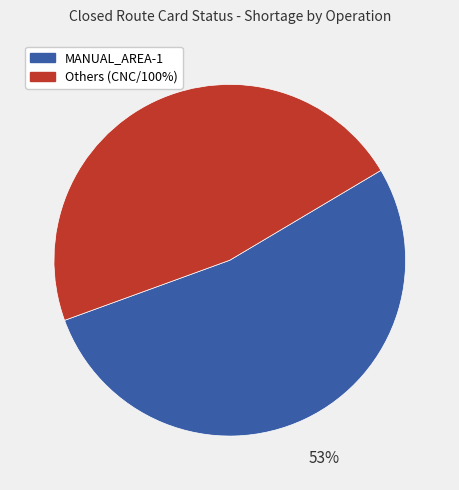

Approximately how many times larger is the value at Others (CNC/100%) compared to MANUAL_AREA-1?

0.9